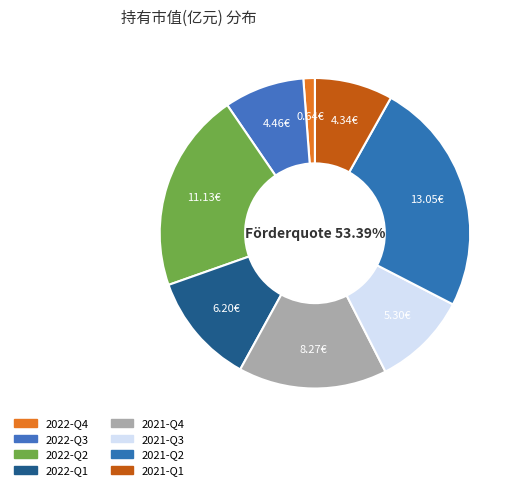

To the nearest percent, what percentage of the pie is 2021-Q4?

15%